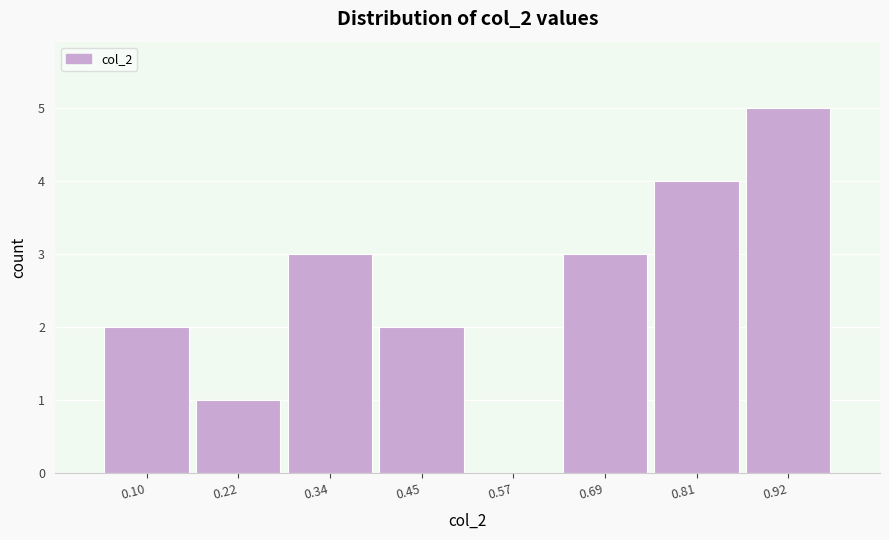

Reading left to right, list every bar in this chart as the range it spans on the x-axis followed by its height. Neither the bar edges nor the heights are printed on the chart, so give them approximately, as read against the axes.

0.04 to 0.16: 2
0.16 to 0.28: 1
0.28 to 0.40: 3
0.40 to 0.52: 2
0.52 to 0.64: 0
0.64 to 0.74: 3
0.74 to 0.86: 4
0.86 to 0.98: 5